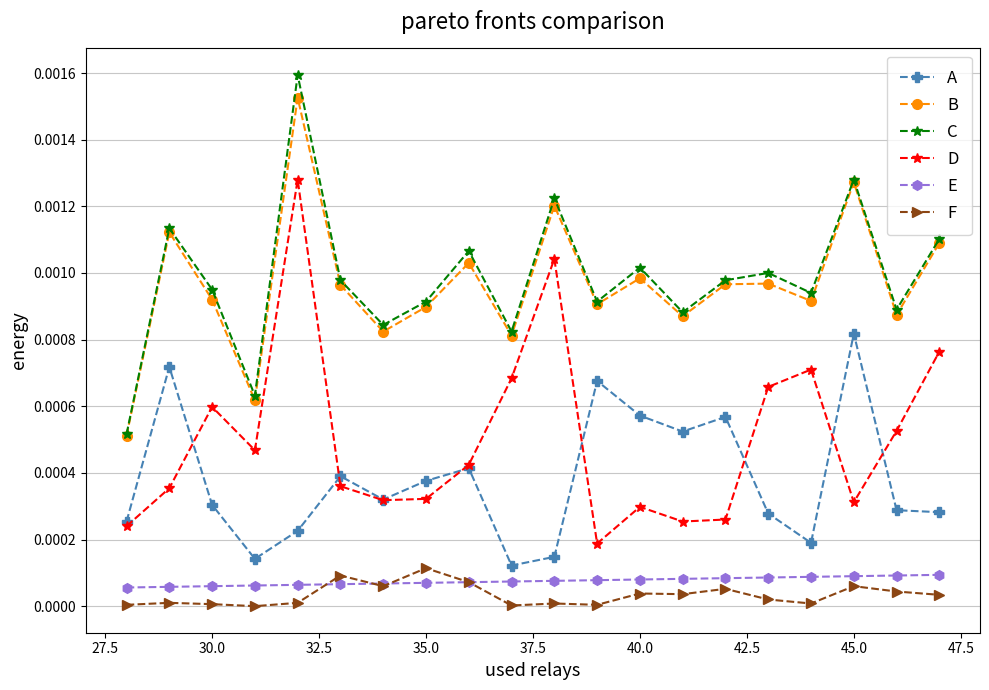

True or false: A and E intersect in this chart.

False